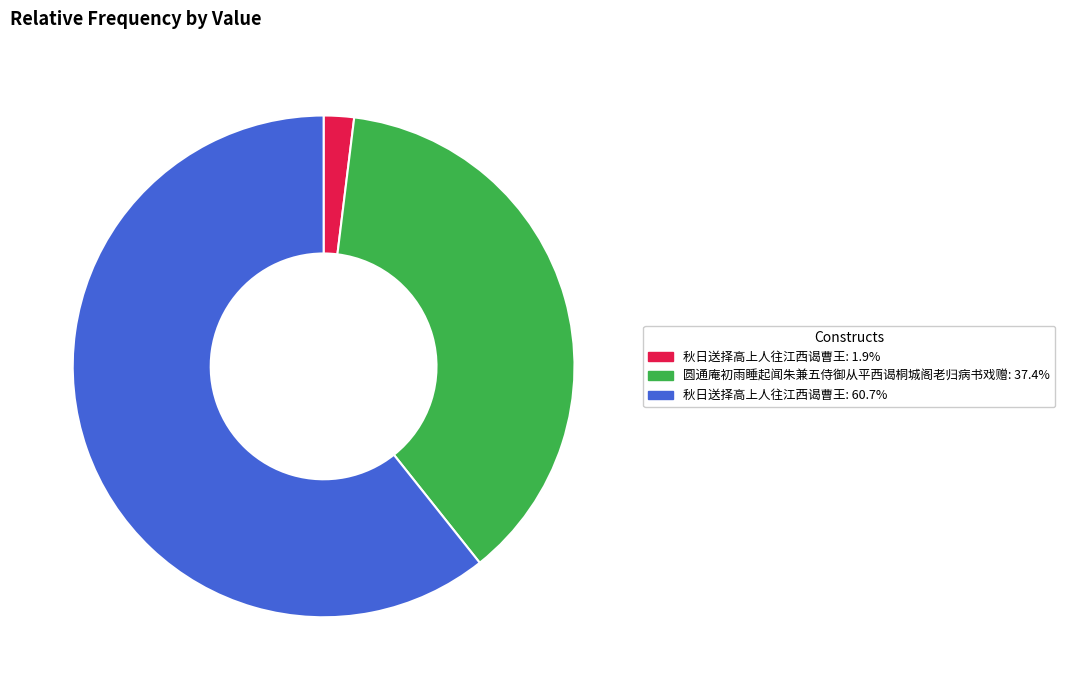

Does 秋日送择高上人往江西谒曹王: 60.7% account for over 50% of the chart?

Yes